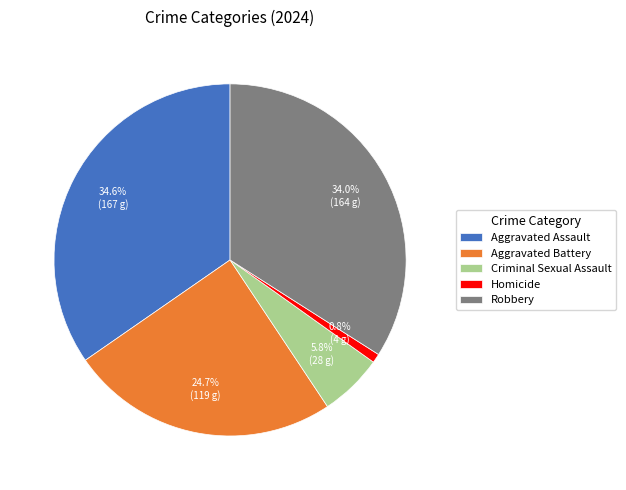

To the nearest percent, what is the combined percentage of Robbery and Aggravated Battery?

59%